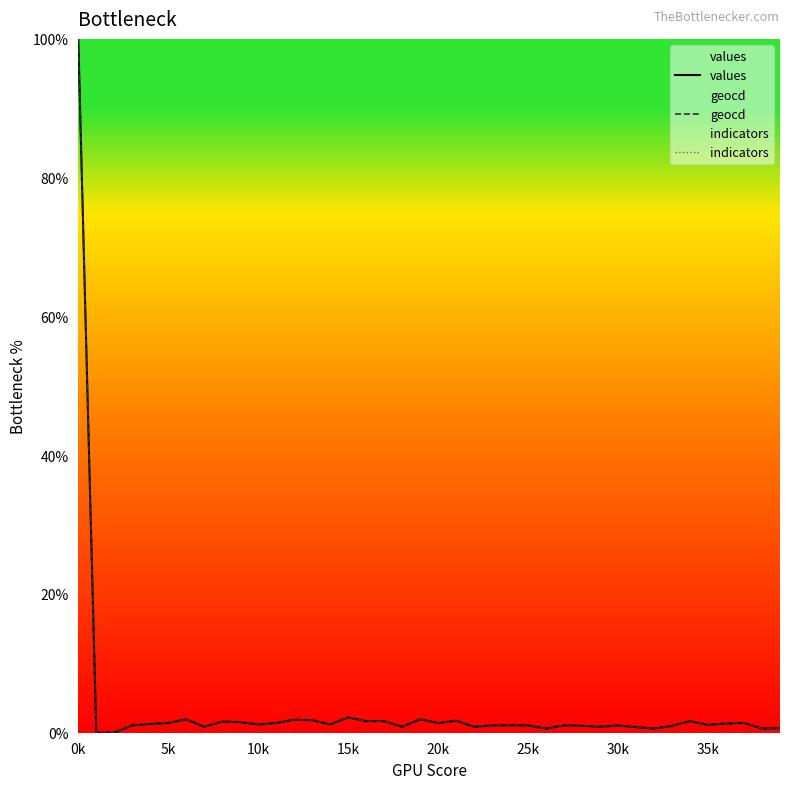

What is the sum of the geocd values at 37 and 28?

2.4